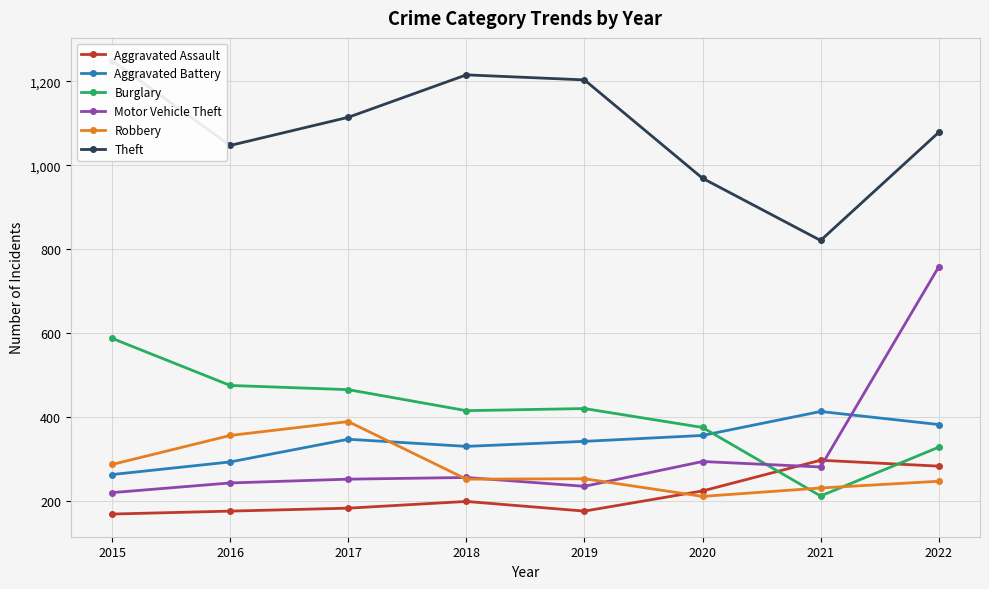

Reading left to right, list all the values displayed in this chart.

Aggravated Assault: 2015=170	2016=177	2017=184	2018=200	2019=177	2020=225	2021=298	2022=284
Aggravated Battery: 2015=264	2016=294	2017=348	2018=331	2019=343	2020=357	2021=414	2022=383
Burglary: 2015=588	2016=476	2017=466	2018=416	2019=421	2020=376	2021=213	2022=329
Motor Vehicle Theft: 2015=221	2016=244	2017=253	2018=257	2019=236	2020=295	2021=282	2022=758
Robbery: 2015=288	2016=357	2017=390	2018=253	2019=254	2020=212	2021=232	2022=248
Theft: 2015=1249	2016=1047	2017=1114	2018=1215	2019=1203	2020=969	2021=821	2022=1078